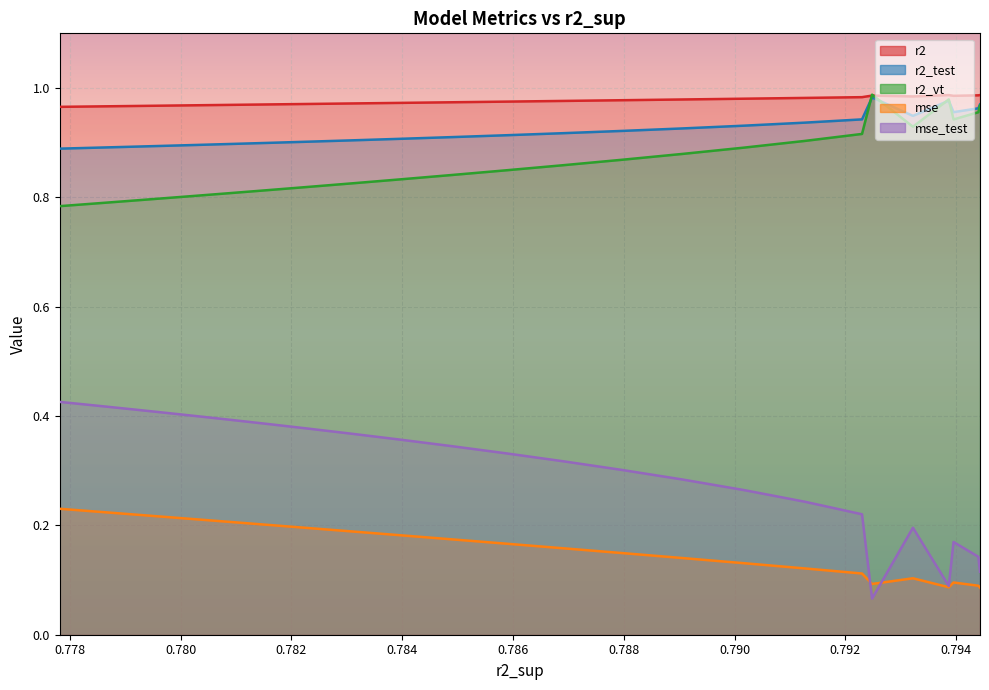

What is the value of the r2_test point at the 16th from the left?

0.9